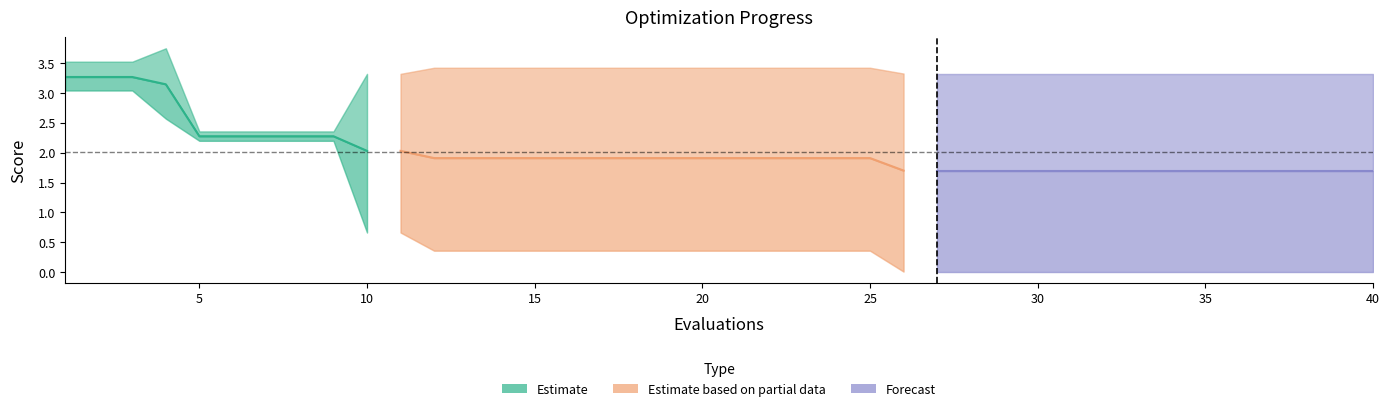

Reading left to right, list all the values displayed in this chart.

mean: 3.3	3.3	3.3	3.1	2.3	2.3	2.3	2.3	2.3	2.0	2.0	1.9	1.9	1.9	1.9	1.9	1.9	1.9	1.9	1.9	1.9	1.9	1.9	1.9	1.9	1.7	1.7	1.7	1.7	1.7	1.7	1.7	1.7	1.7	1.7	1.7	1.7	1.7	1.7	1.7
best: 3.0	3.0	3.0	2.6	2.2	2.2	2.2	2.2	2.2	0.7	0.7	0.4	0.4	0.4	0.4	0.4	0.4	0.4	0.4	0.4	0.4	0.4	0.4	0.4	0.4	0.0	0.0	0.0	0.0	0.0	0.0	0.0	0.0	0.0	0.0	0.0	0.0	0.0	0.0	0.0
worst: 3.5	3.5	3.5	3.7	2.4	2.4	2.4	2.4	2.4	3.3	3.3	3.4	3.4	3.4	3.4	3.4	3.4	3.4	3.4	3.4	3.4	3.4	3.4	3.4	3.4	3.3	3.3	3.3	3.3	3.3	3.3	3.3	3.3	3.3	3.3	3.3	3.3	3.3	3.3	3.3